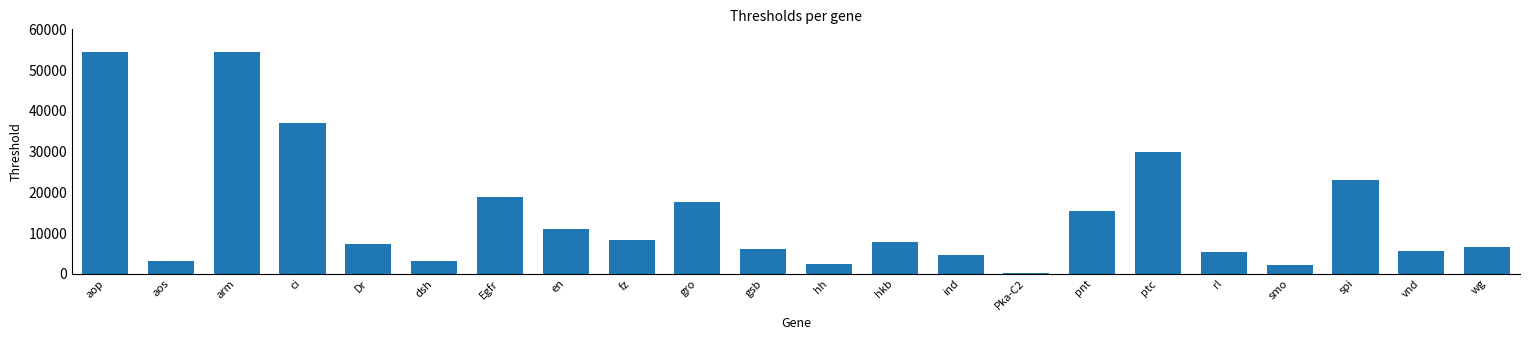

True or false: the data shows 5279.3 at rl.

True